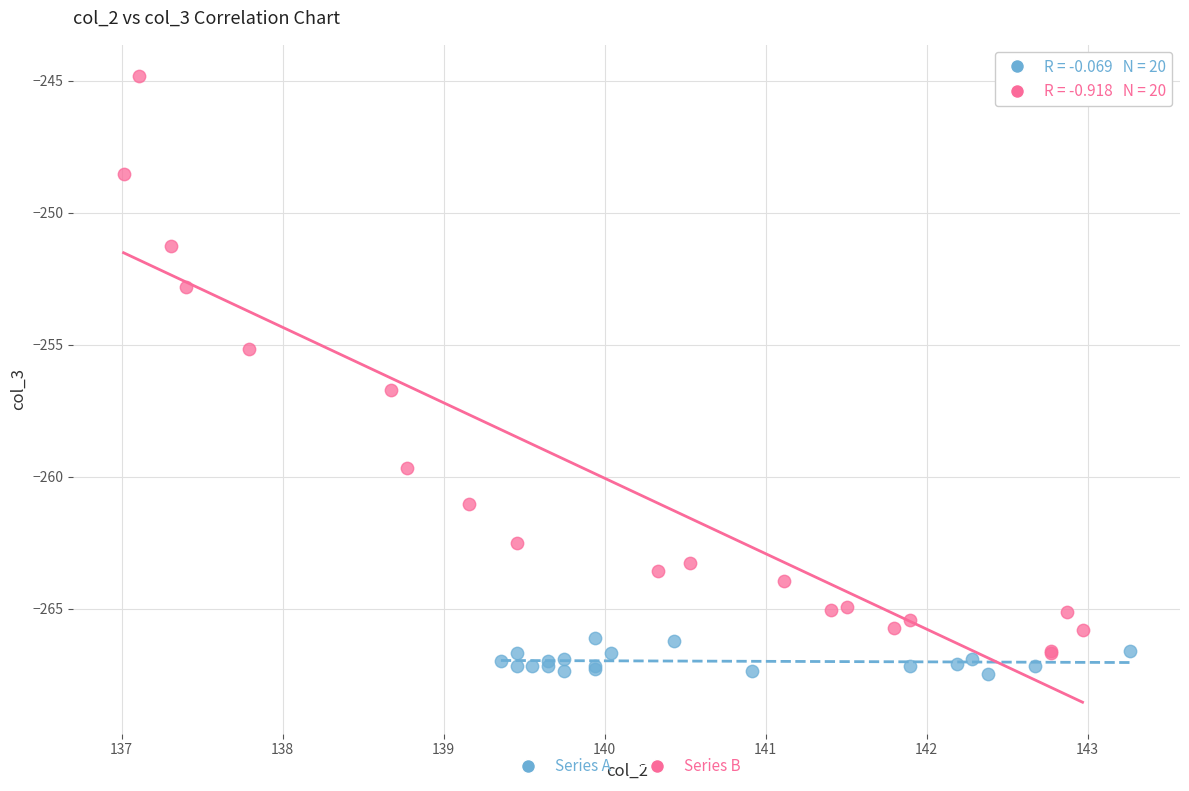

Which series has the widest spread of Y values?

Series B